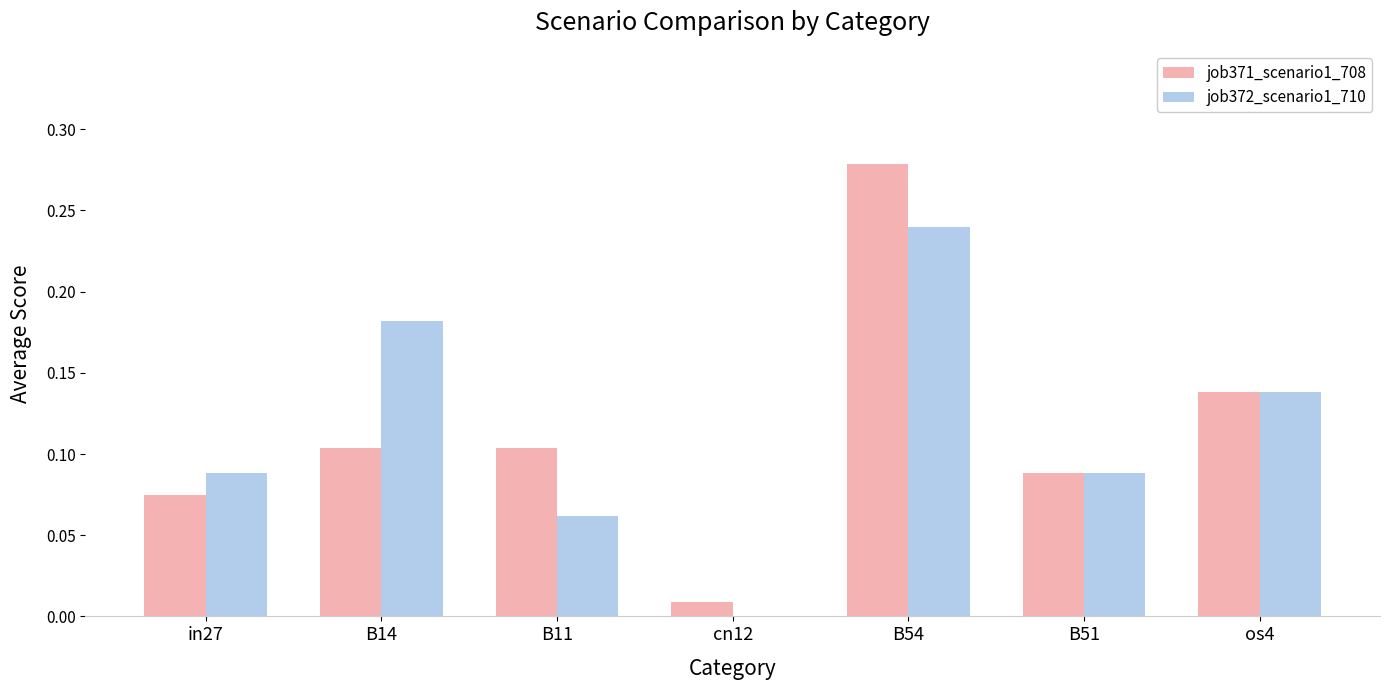

The job371_scenario1_708 series shows 0.0 at cn12. True or false?

True